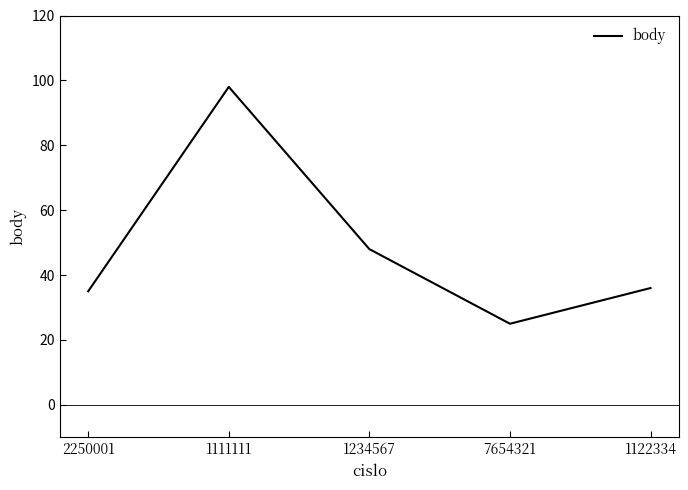

True or false: the data has more than 2 interior local peaks.

False